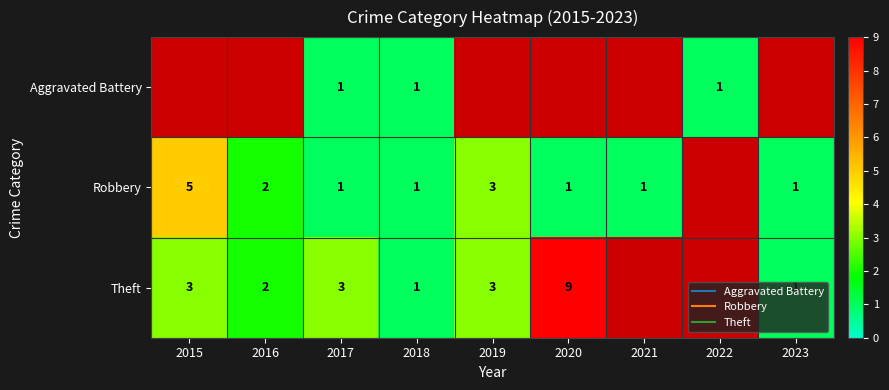

Between 2020 and 2023, which is larger?

2023